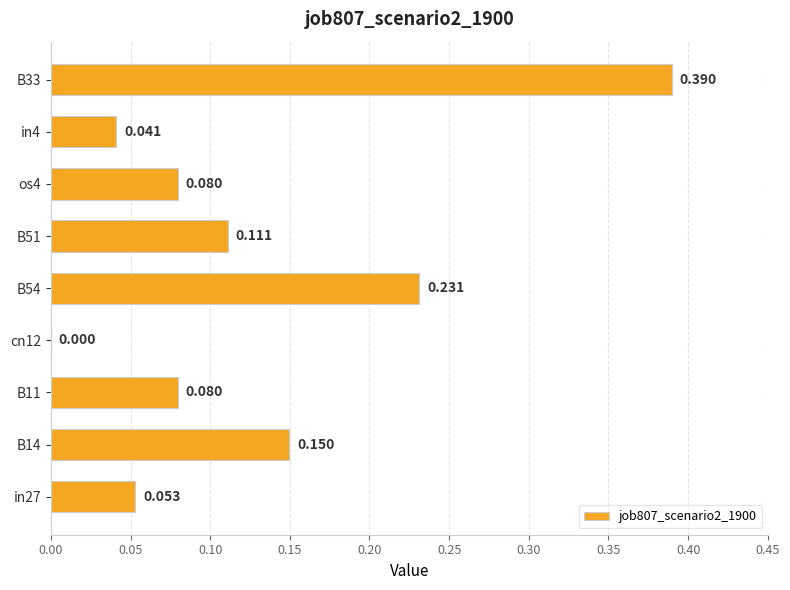

How many data points does each series have?

9